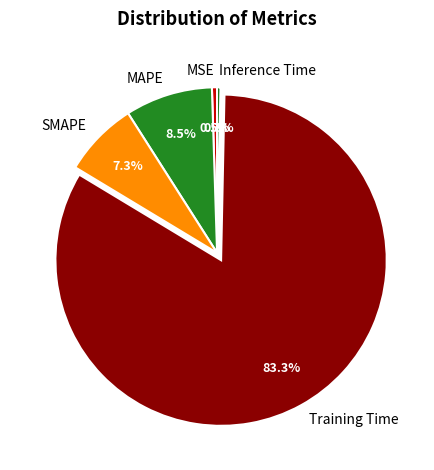

How many slices are in this pie chart?

5